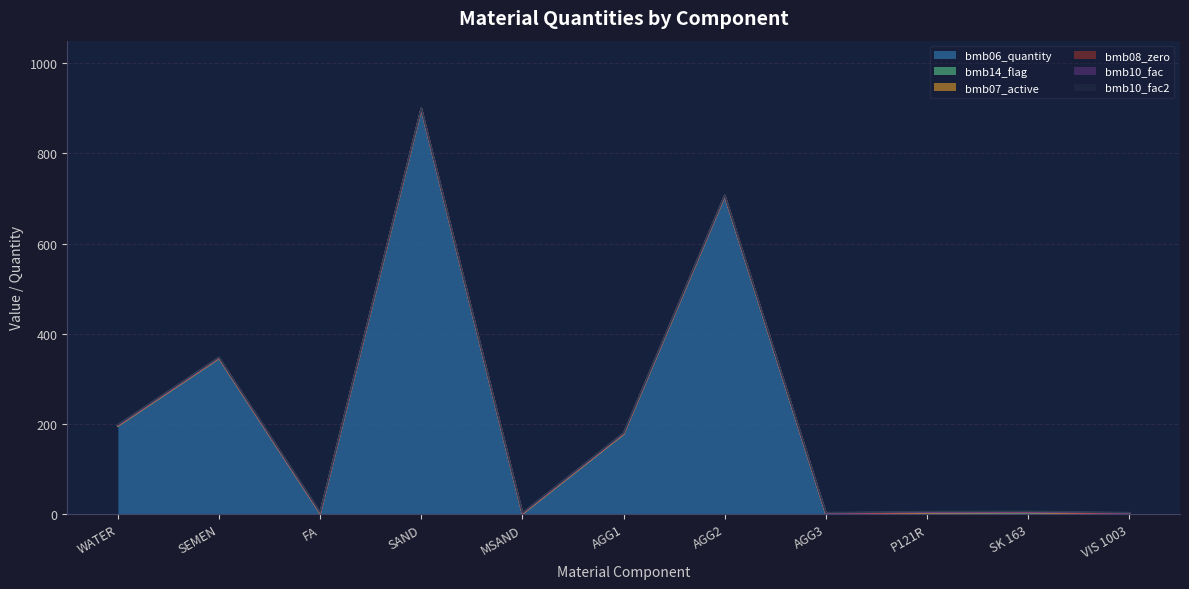

Reading left to right, what are all the values shown in this chart?

bmb06_quantity: 195.0	345.0	0.0	898.0	0.0	176.0	705.0	0.0	1.2	2.8	0.0
bmb14_flag: 0.0	0.0	1.0	0.0	0.0	1.0	0.0	0.0	1.0	0.0	0.0
bmb07_active: 1.0	1.0	1.0	1.0	1.0	1.0	1.0	1.0	1.0	1.0	1.0
bmb08_zero: 0.0	0.0	0.0	0.0	0.0	0.0	0.0	0.0	0.0	0.0	0.0
bmb10_fac: 1.0	1.0	1.0	1.0	1.0	1.0	1.0	1.0	1.0	1.0	1.0
bmb10_fac2: 1.0	1.0	1.0	1.0	1.0	1.0	1.0	1.0	1.0	1.0	1.0